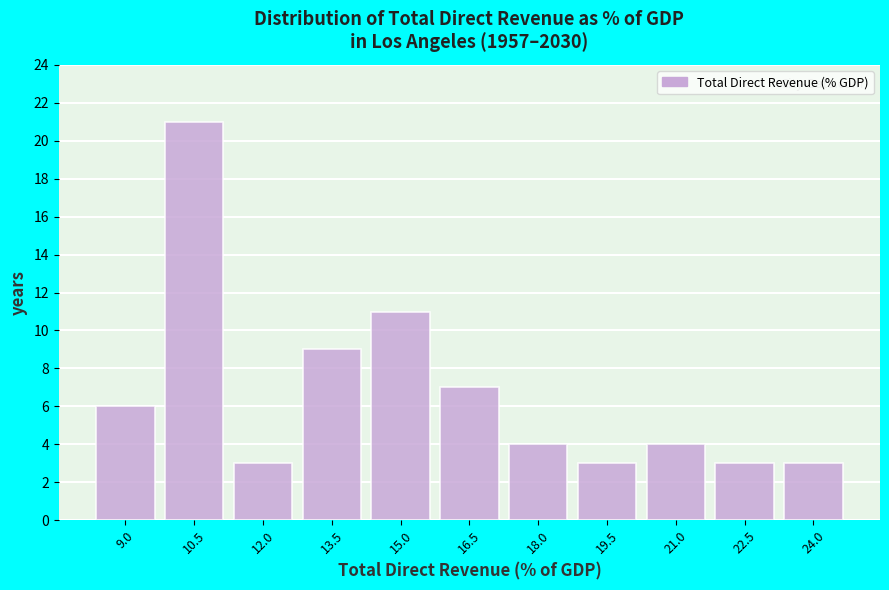

Reading left to right, extract all data points from this chart.

9.0=6	10.5=21	12.0=3	13.5=9	15.0=11	16.5=7	18.0=4	19.5=3	21.0=4	22.5=3	24.0=3